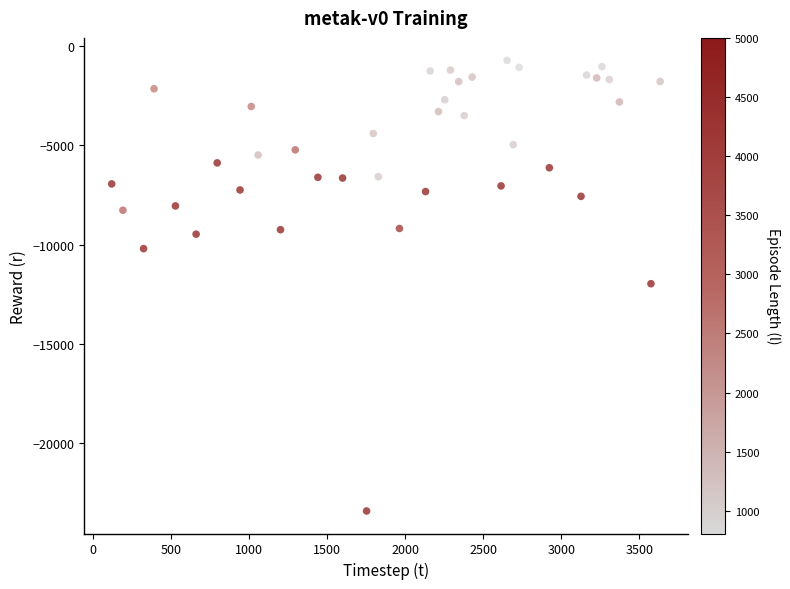

What is the range of X values (max minus min)?

3513.9